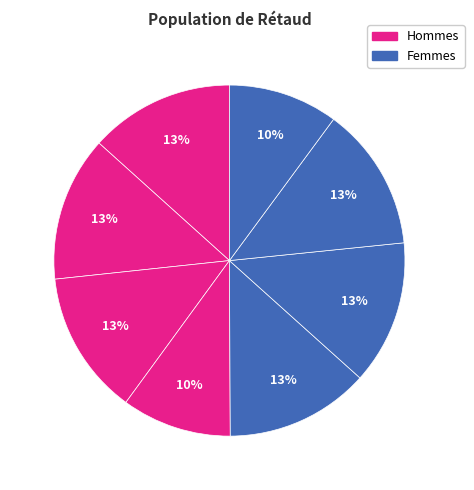

Count the number of slices in the pie.

8